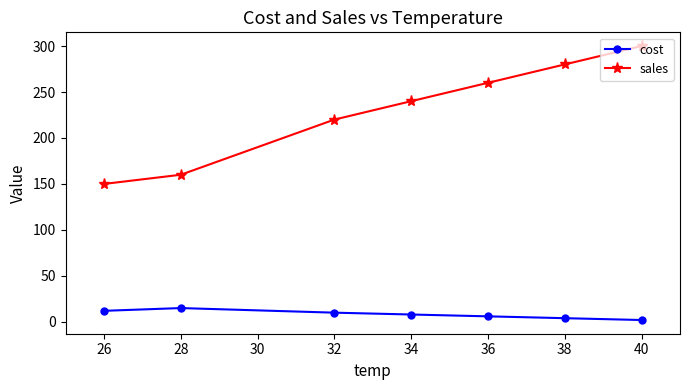

How many series are shown in this chart?

2